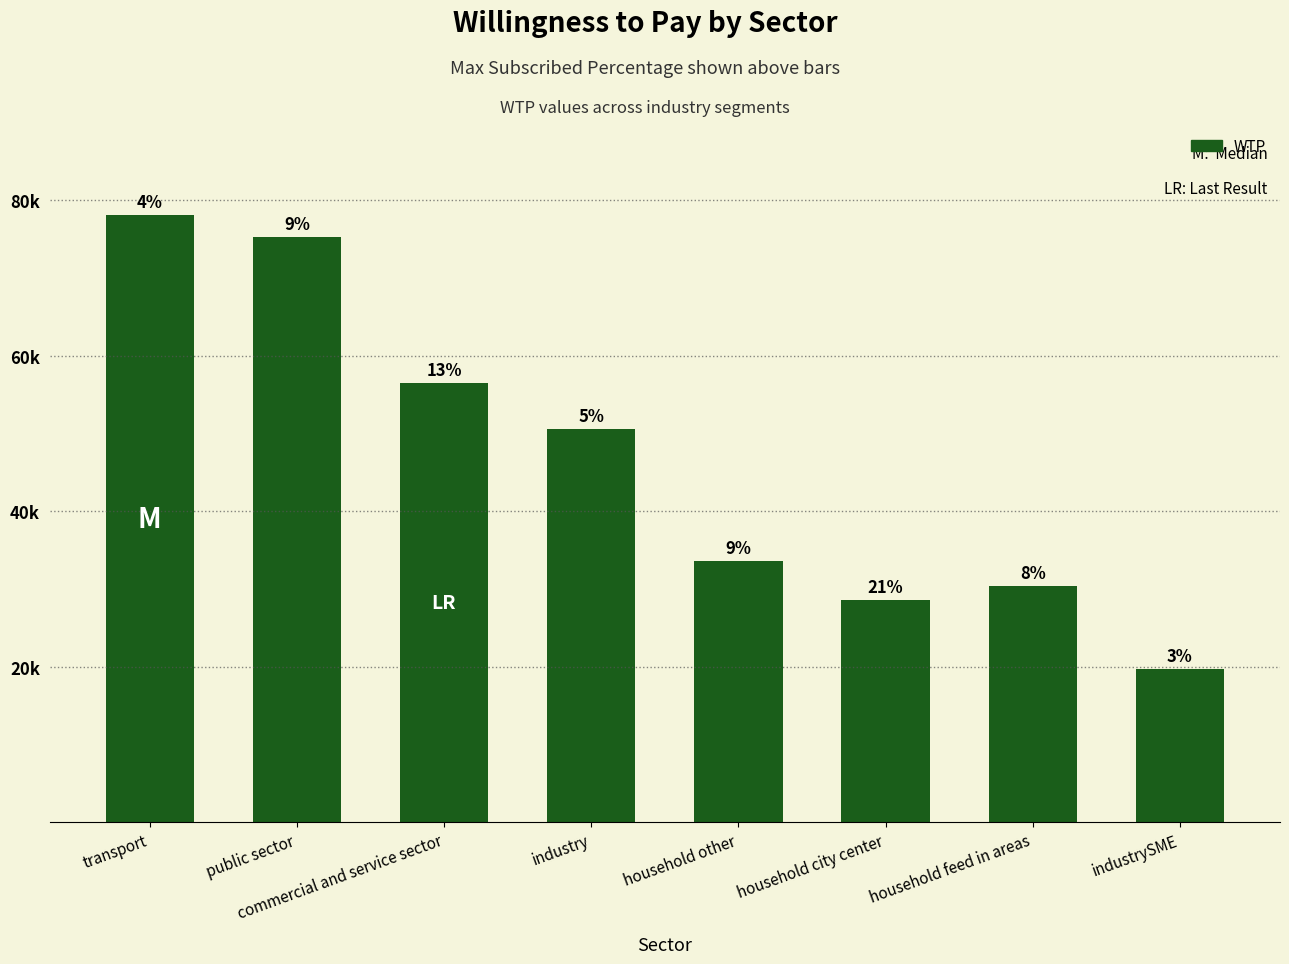

What is the label of the 3rd bar from the left?

commercial and service sector